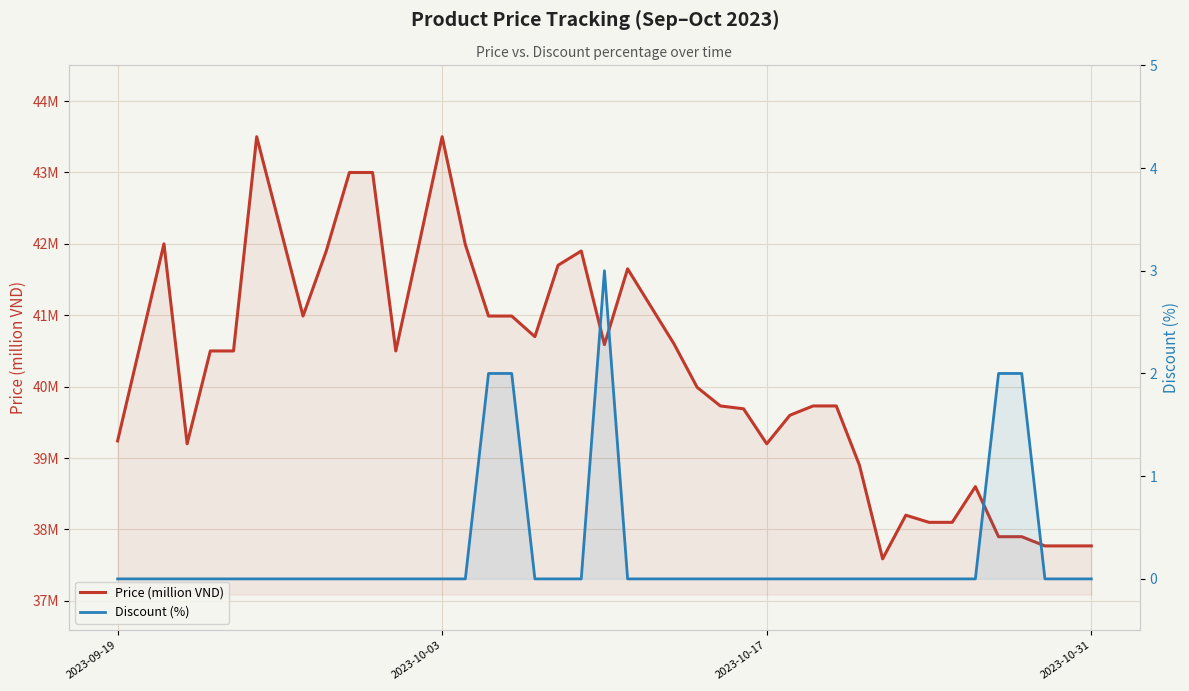

True or false: Price (million VND) and Discount (%) cross at least once.

False